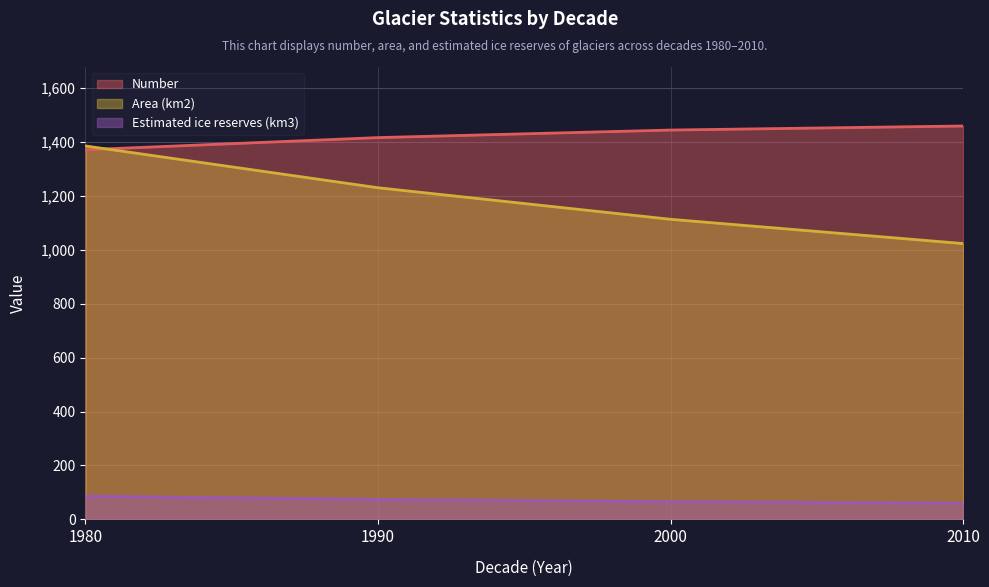

What are all the series names shown in the legend?

Number, Area (km2), Estimated ice reserves (km3)